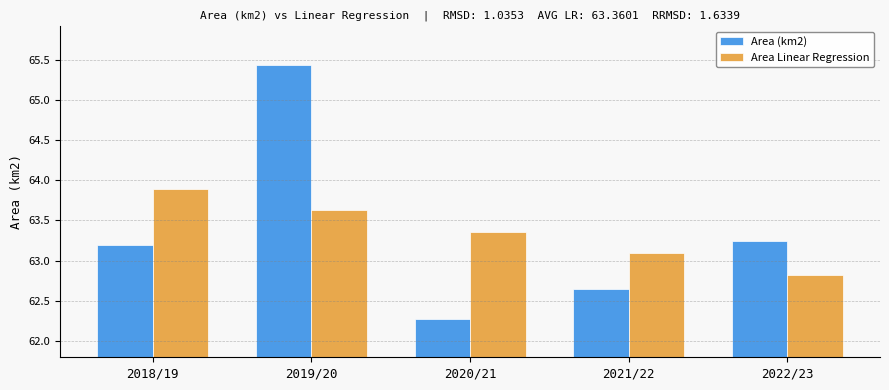

How many categories are shown in the chart?

5